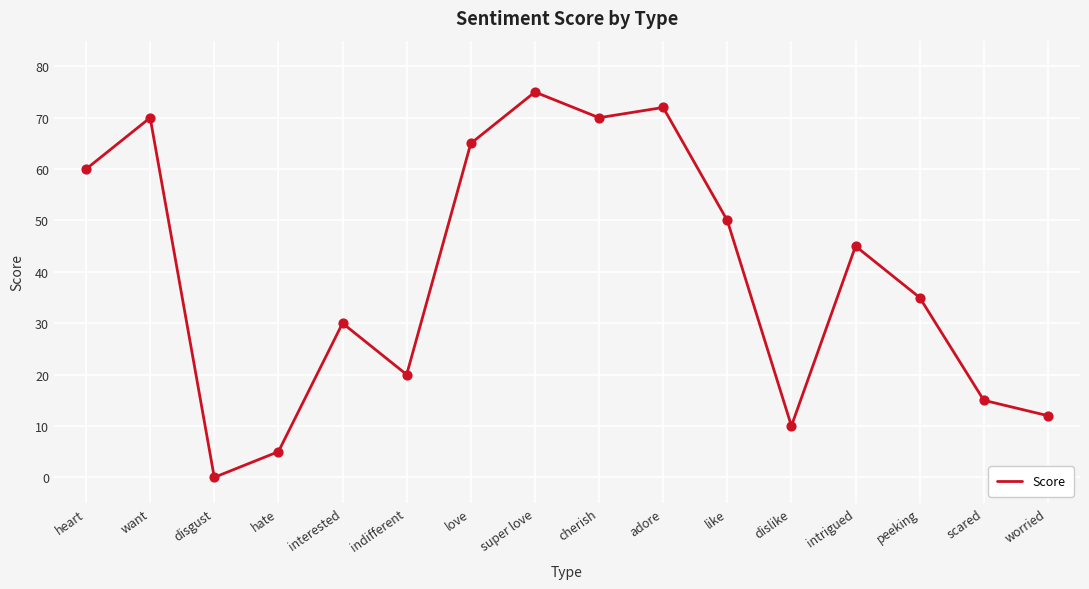

Between like and love, which is larger?

love